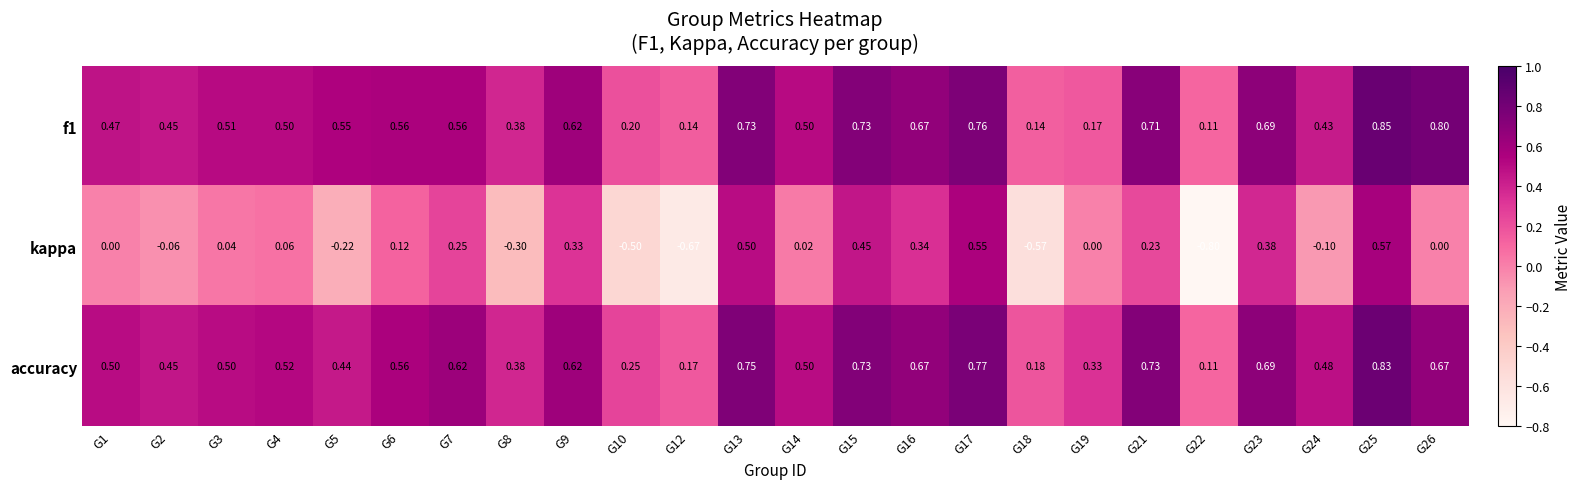

Which series has the largest total across all categories?

accuracy